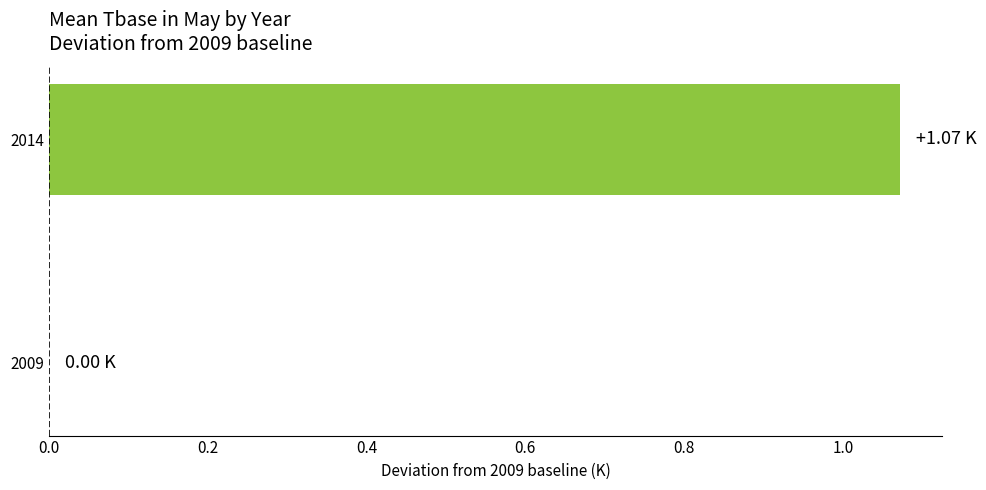

Which has a higher value, 2009 or 2014?

2014